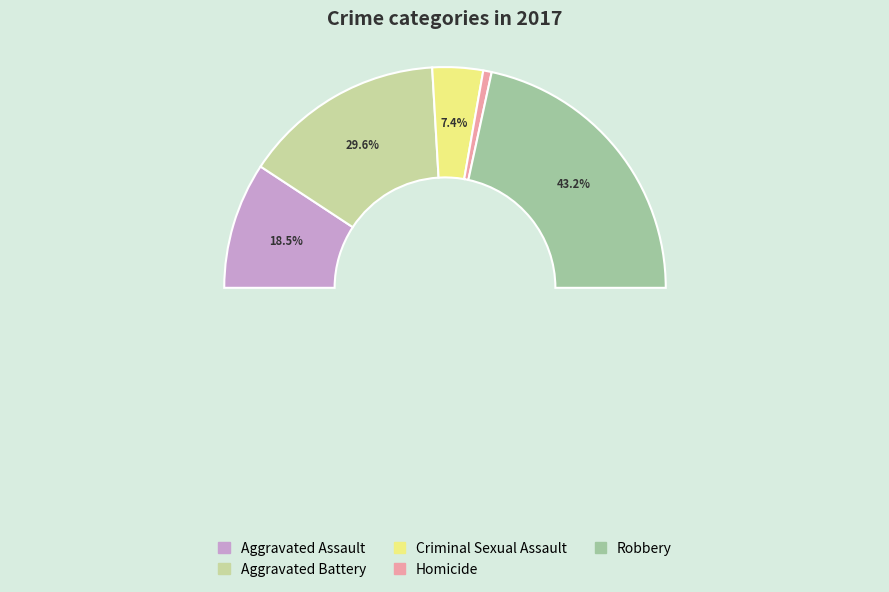

Is there a majority slice in this chart?

No